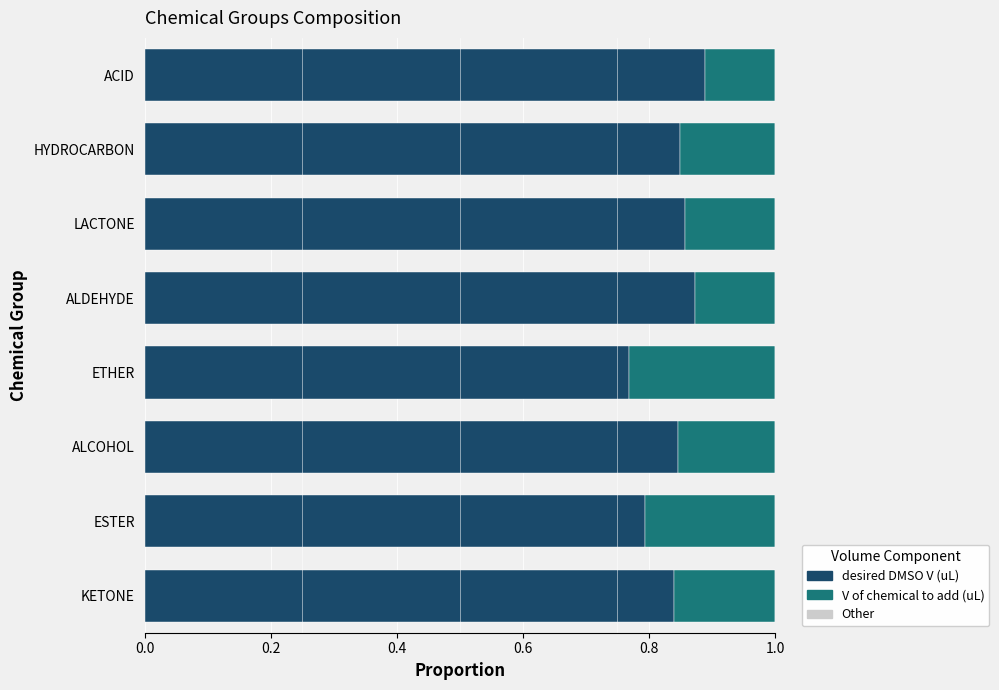

The desired DMSO V (uL) series shows 0.8 at ALCOHOL. True or false?

True